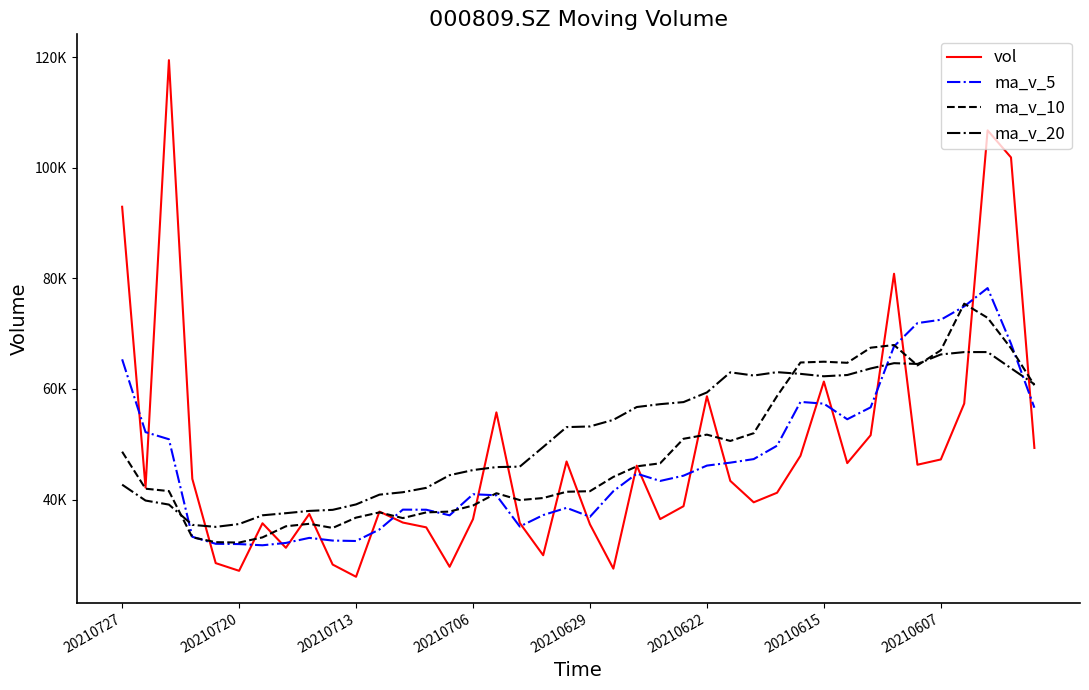

What are all the series names shown in the legend?

vol, ma_v_5, ma_v_10, ma_v_20